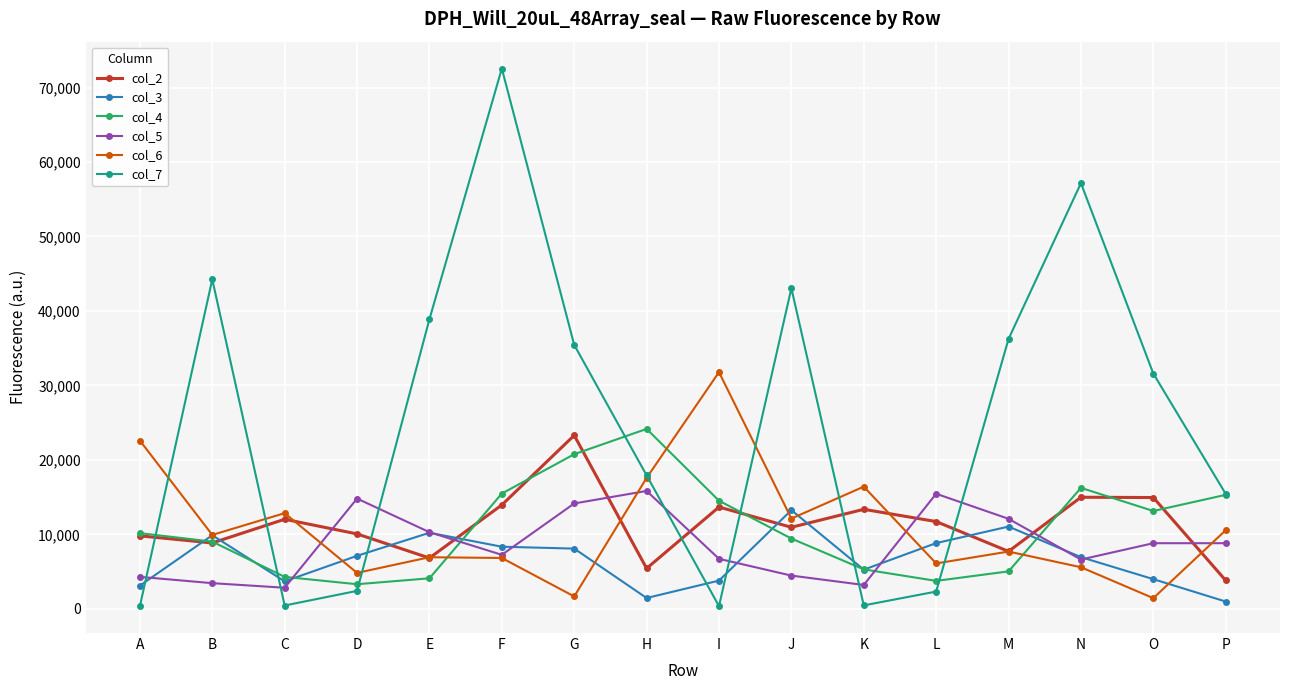

Which series has the widest spread of values?

col_7